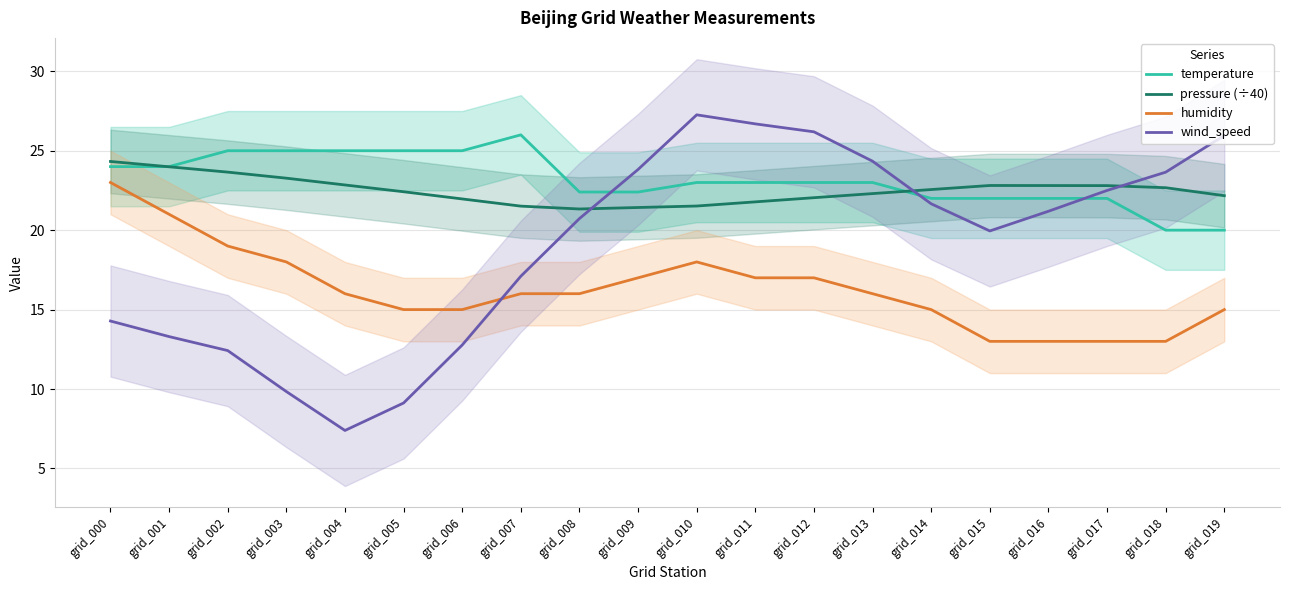

After their last crossing, which series has the higher values: temperature or wind_speed?

wind_speed